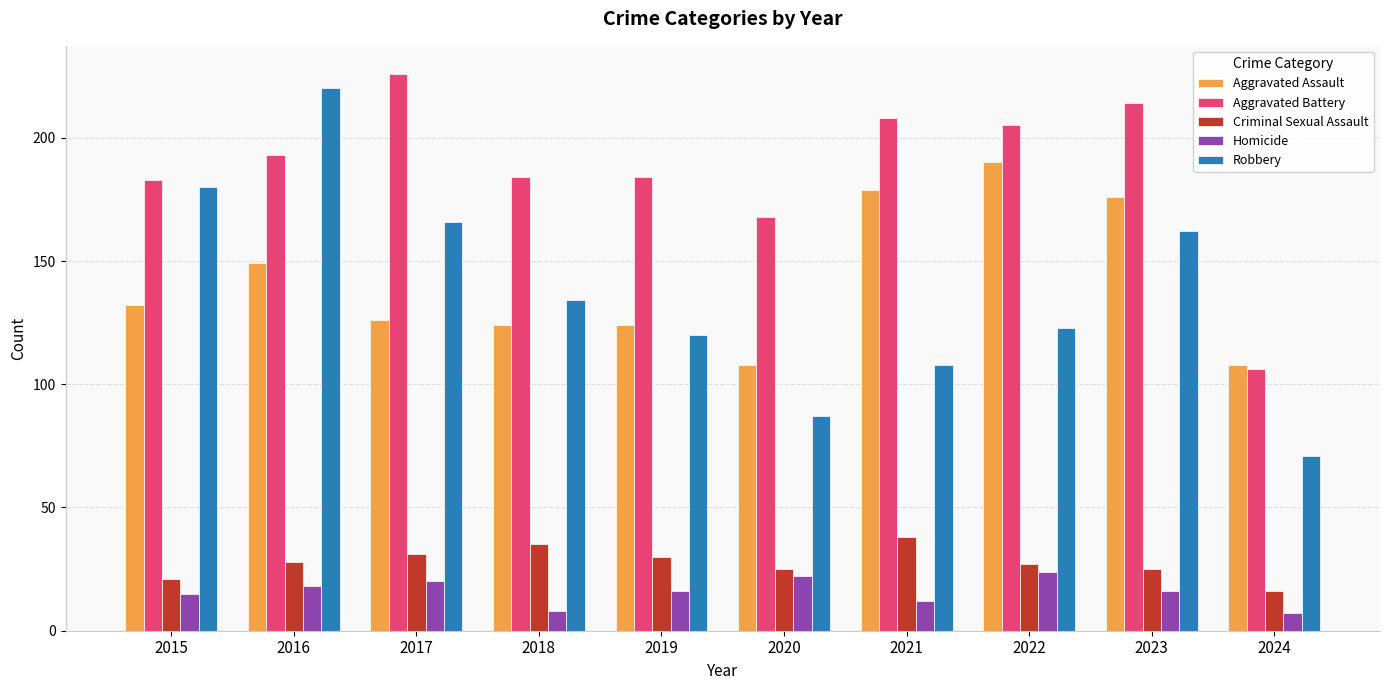

How many groups of bars are there?

10